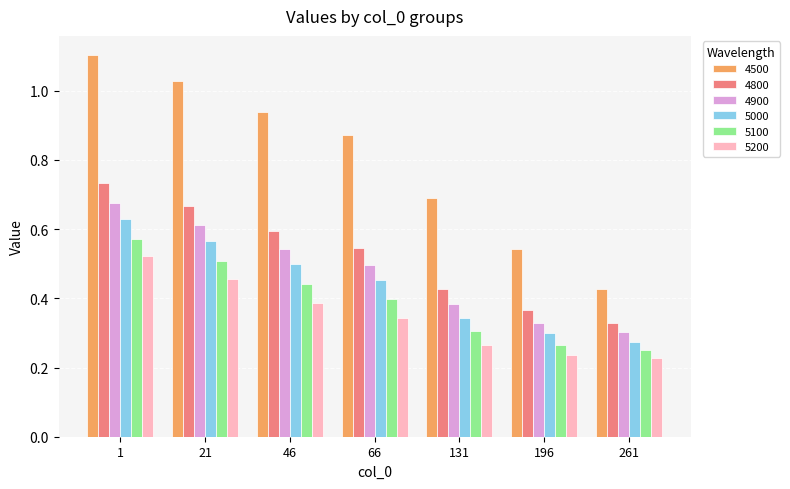

Where is 4900 nearest to the value 0?

261